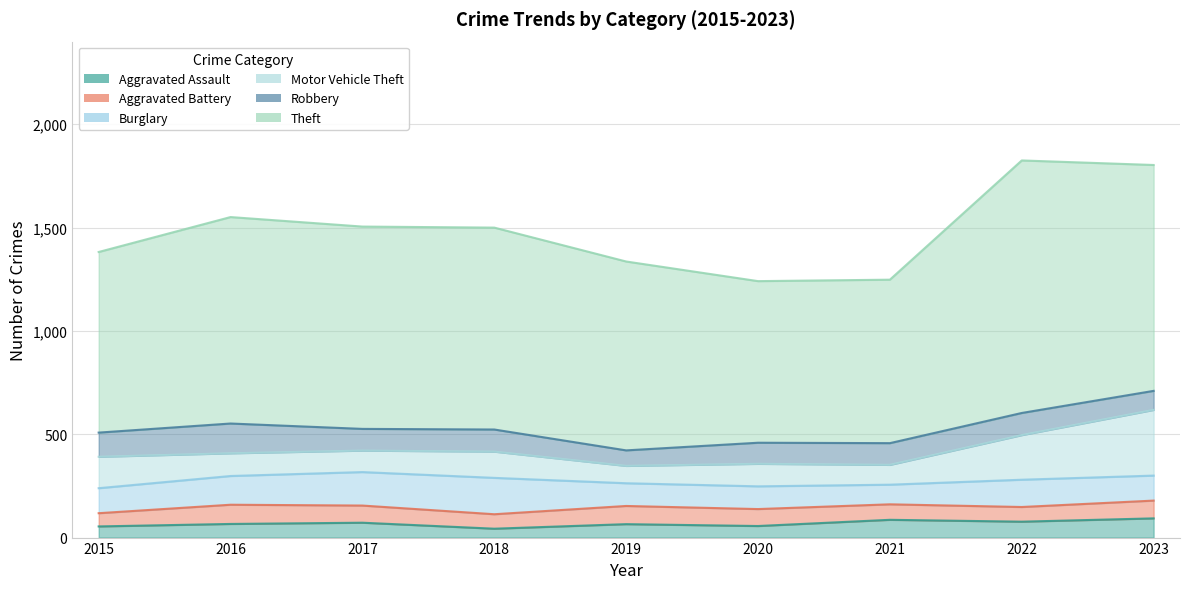

At which category is the sum across all series the highest?

2022